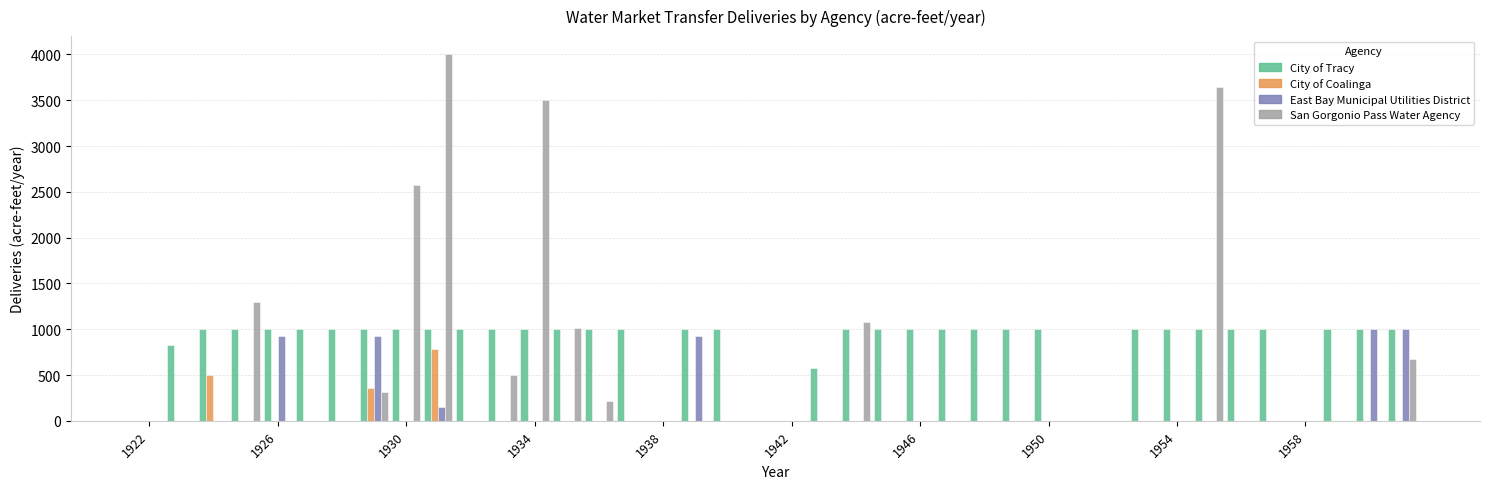

What is the sum of all East Bay Municipal Utilities District values?

4930.9